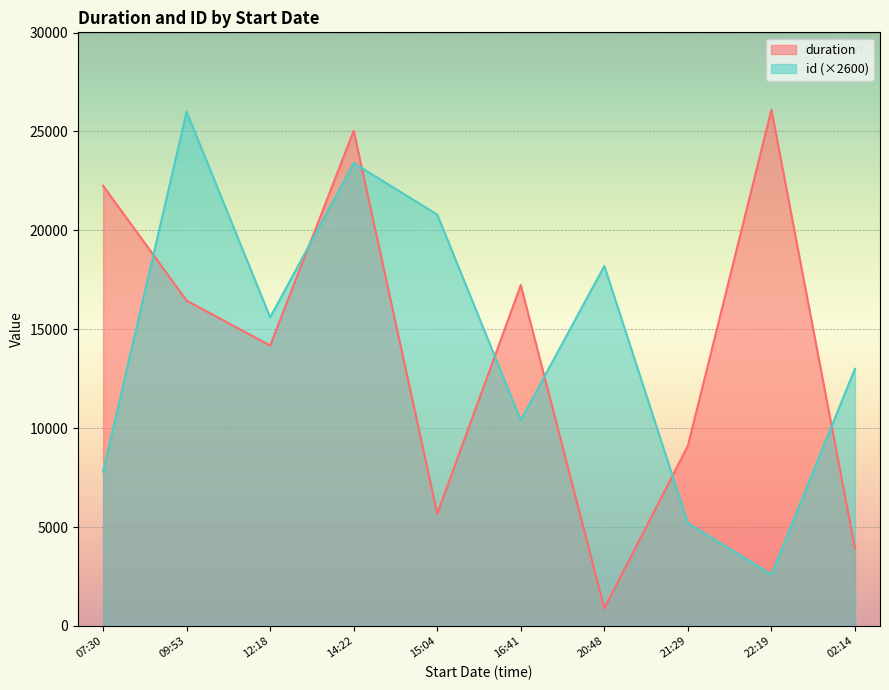

Is it true that duration equals 25036 at 2024-09-01T14:22:10?

True